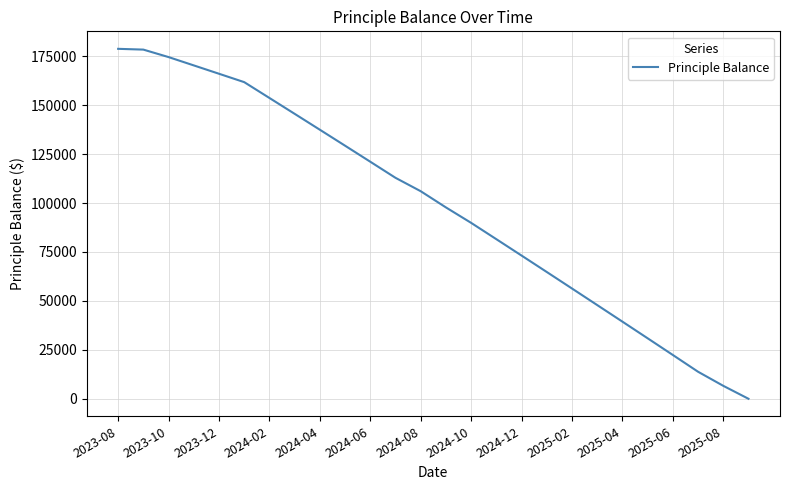

True or false: the data has more than 2 interior local peaks.

False